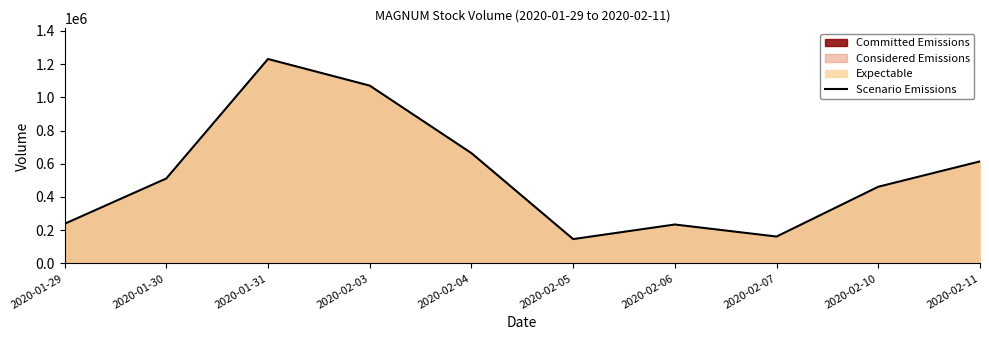

Rank the categories by value from lowest to highest.

2020-02-05, 2020-02-07, 2020-02-06, 2020-01-29, 2020-02-10, 2020-01-30, 2020-02-11, 2020-02-04, 2020-02-03, 2020-01-31